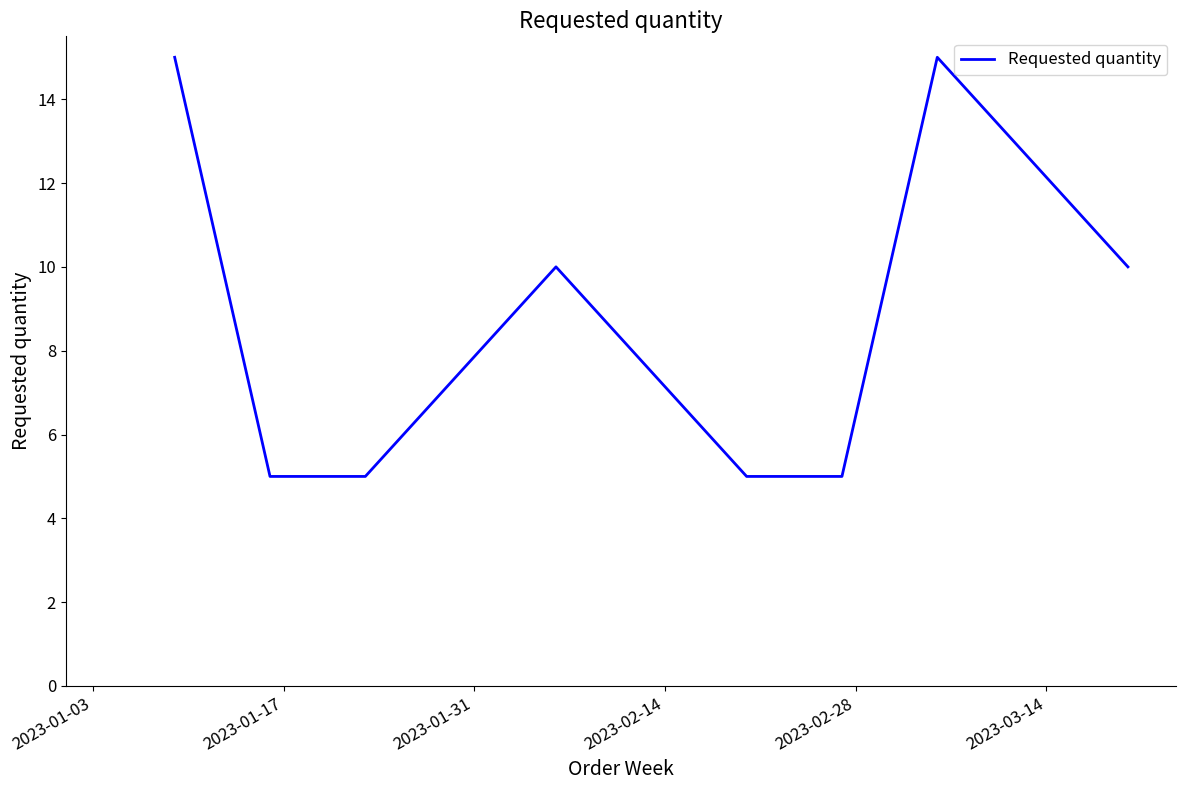

What is the average value?

9